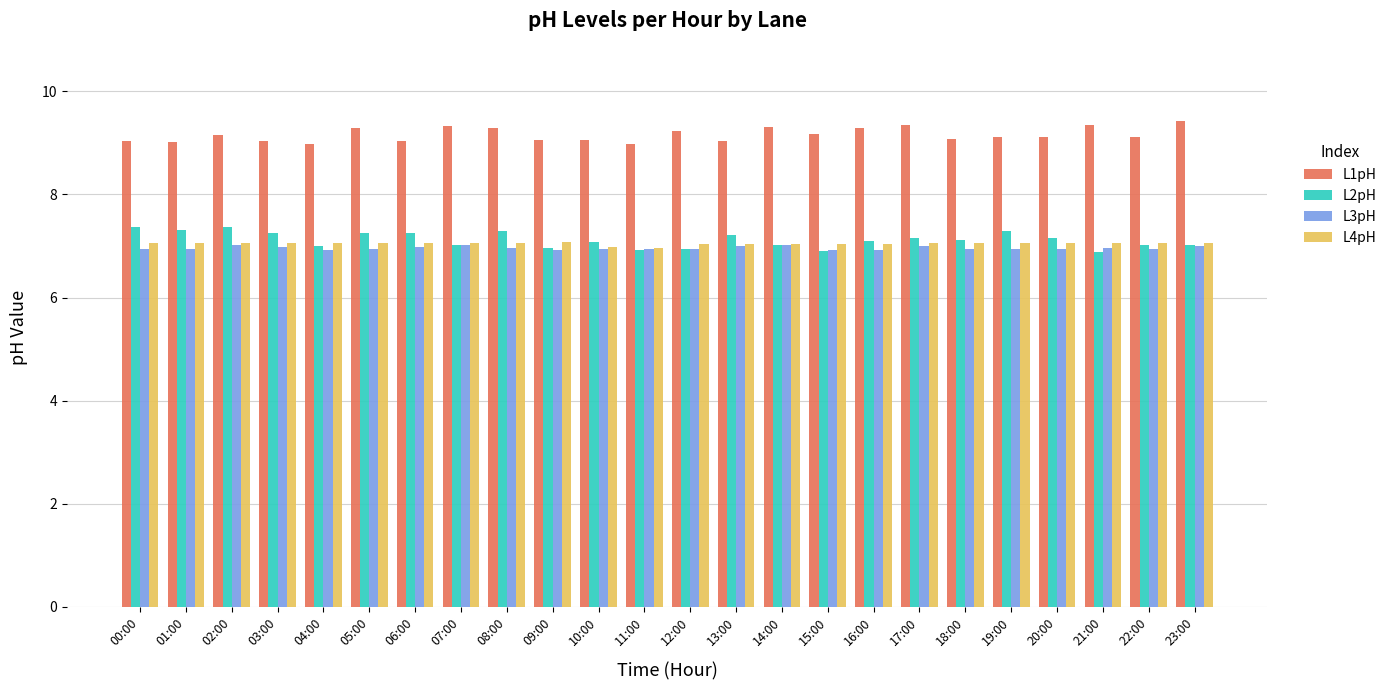

True or false: L1pH has a value of 9.3 at 05:00.

True